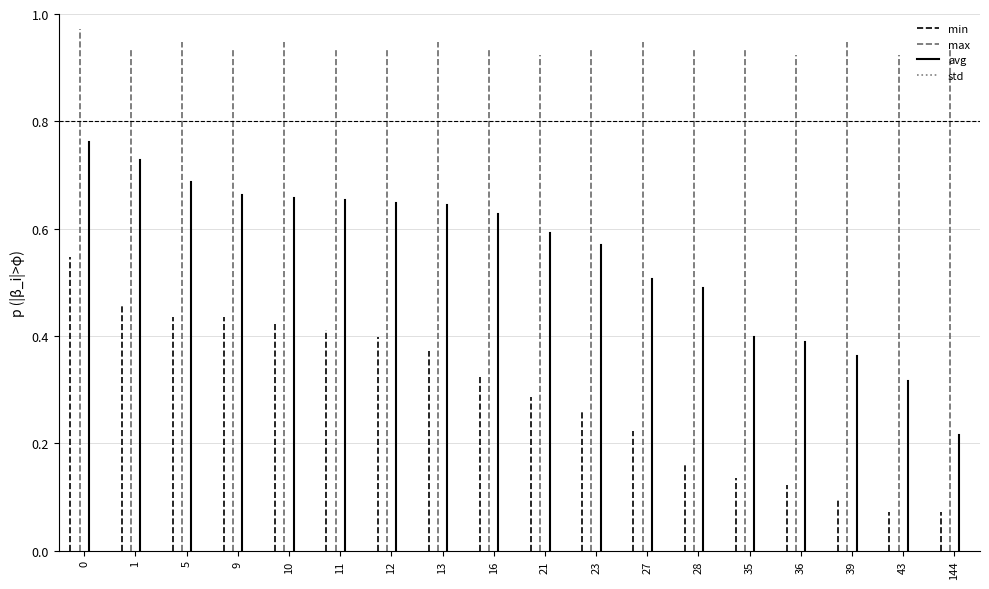

How many series are shown in this chart?

4